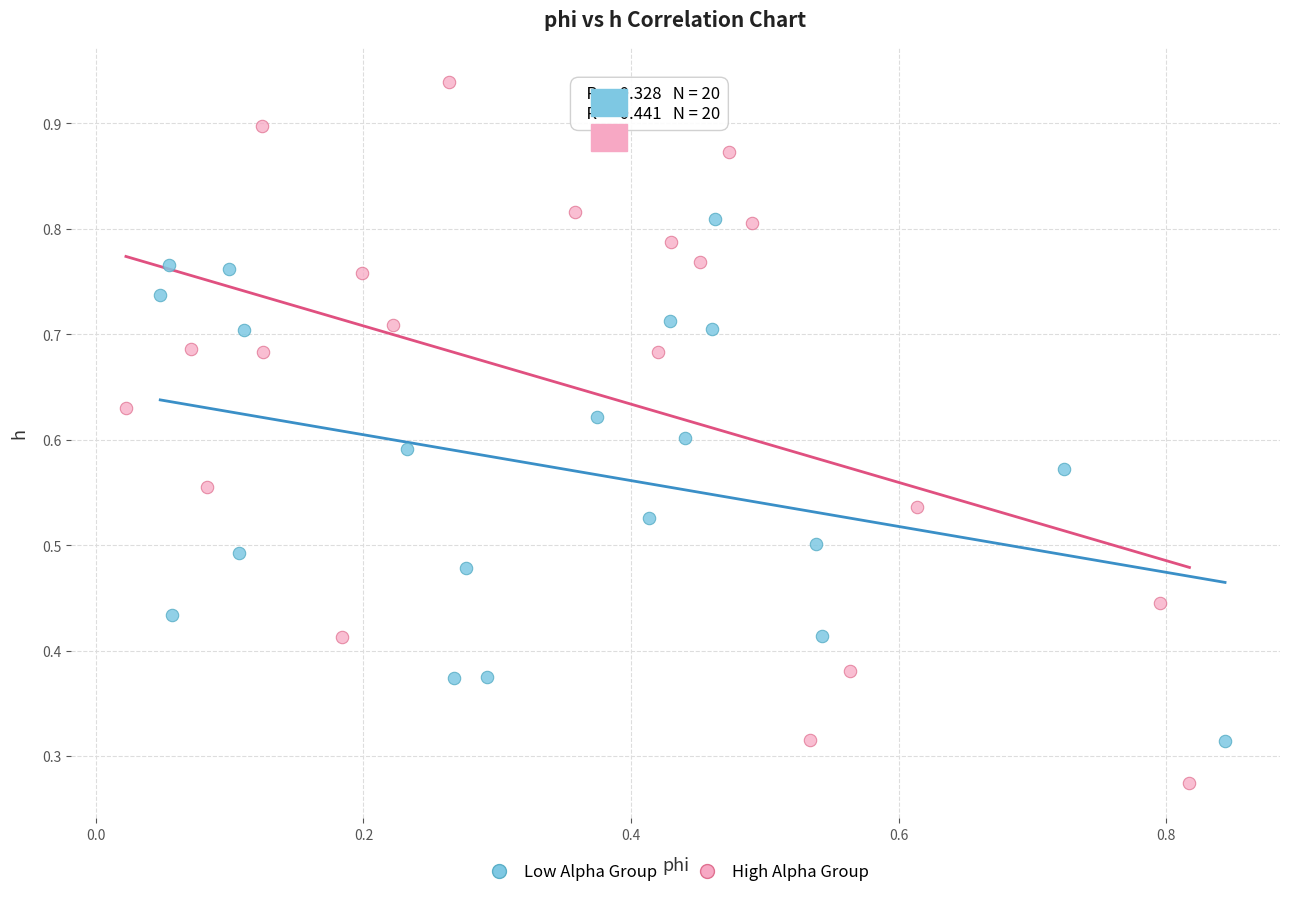

Which series has the largest Y range (max minus min)?

High Alpha Group